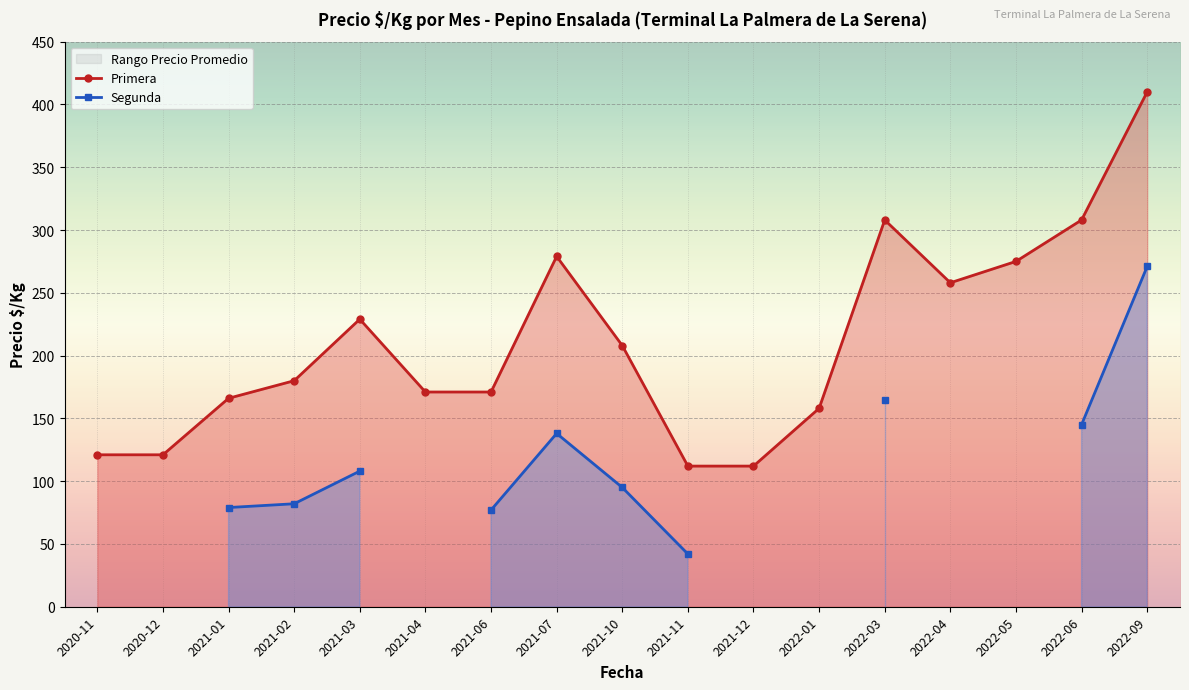

At which category is the sum across all series the highest?

2022-09